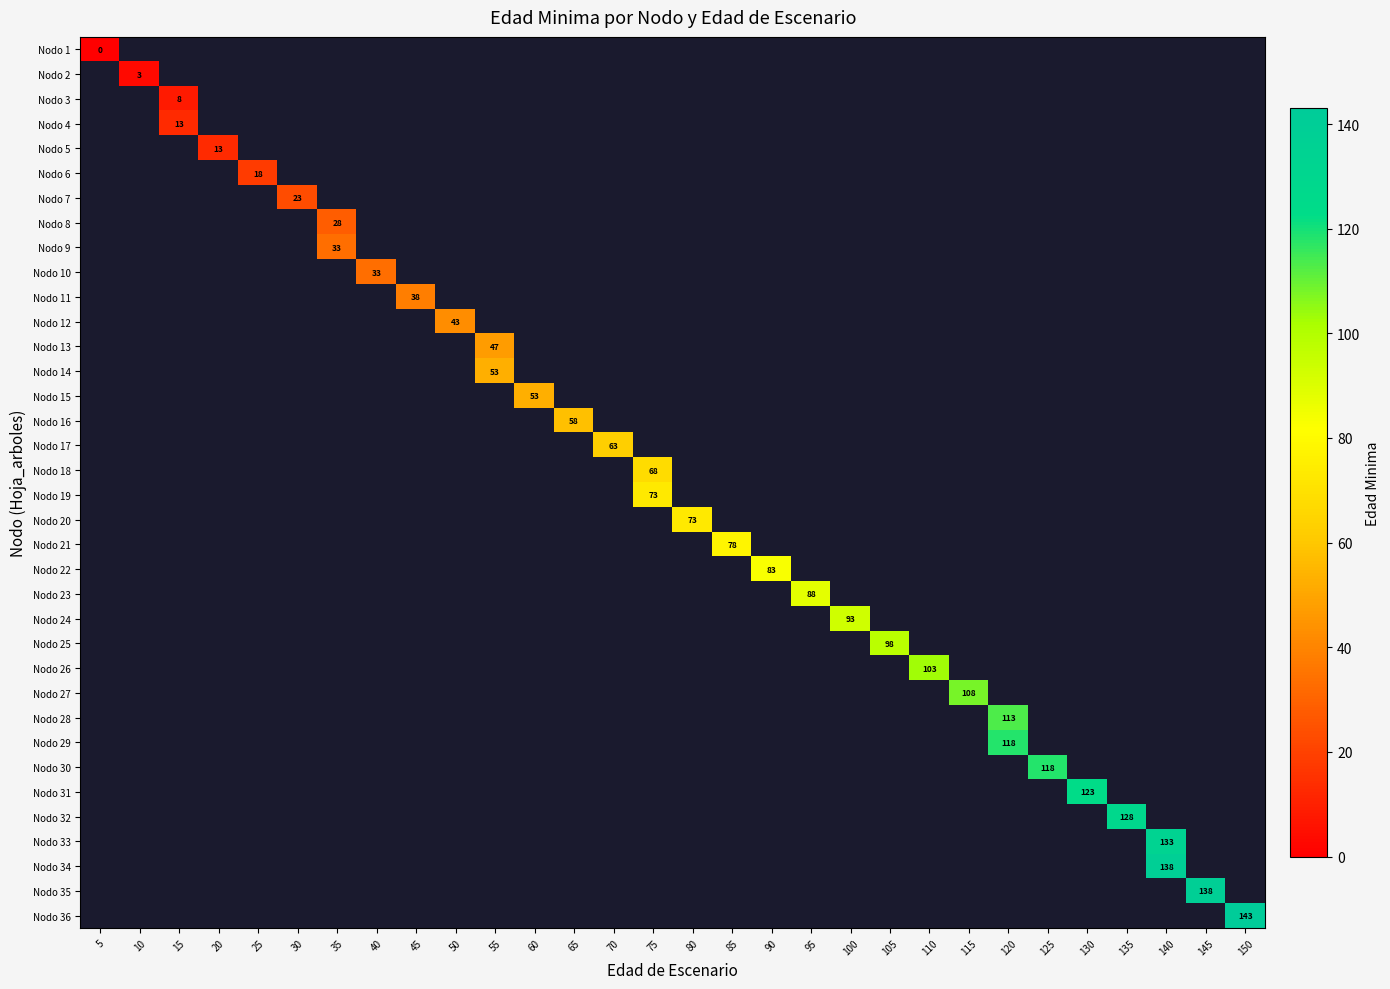

Count the number of categories in the chart.

30